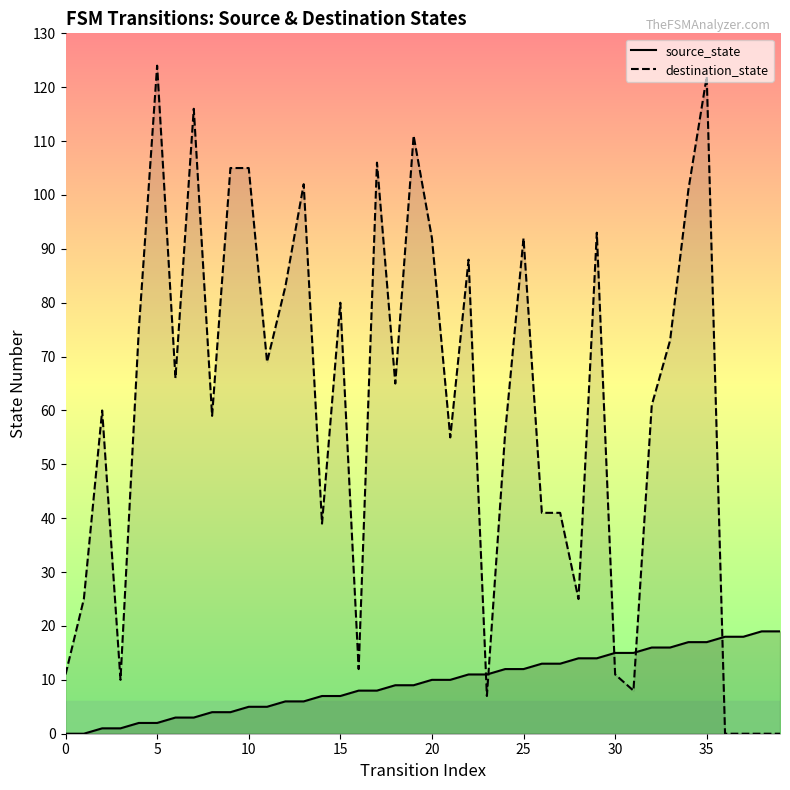

What is the sum of all destination_state values?

2389